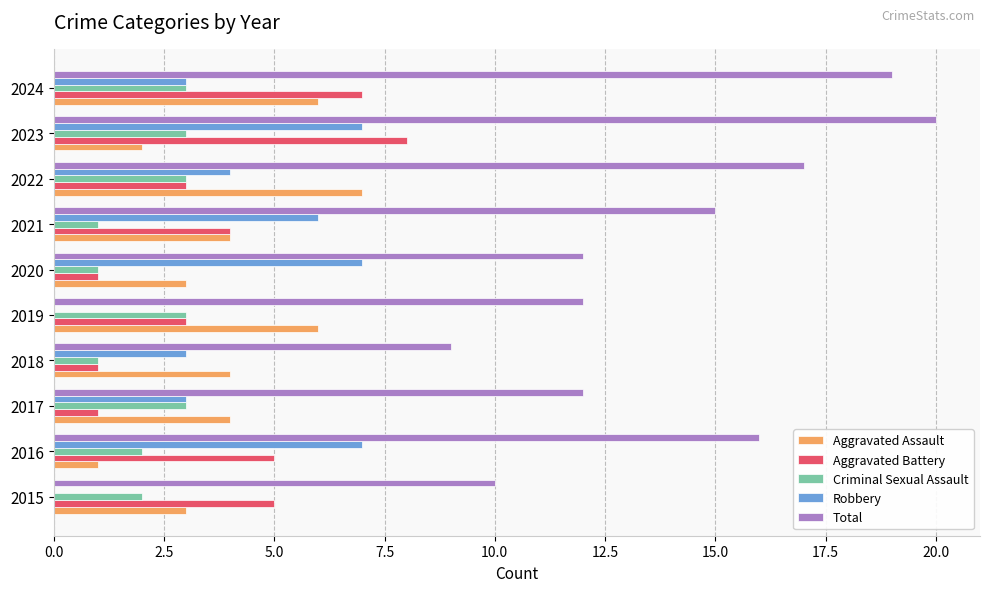

Read the Aggravated Assault value at 2020.

3